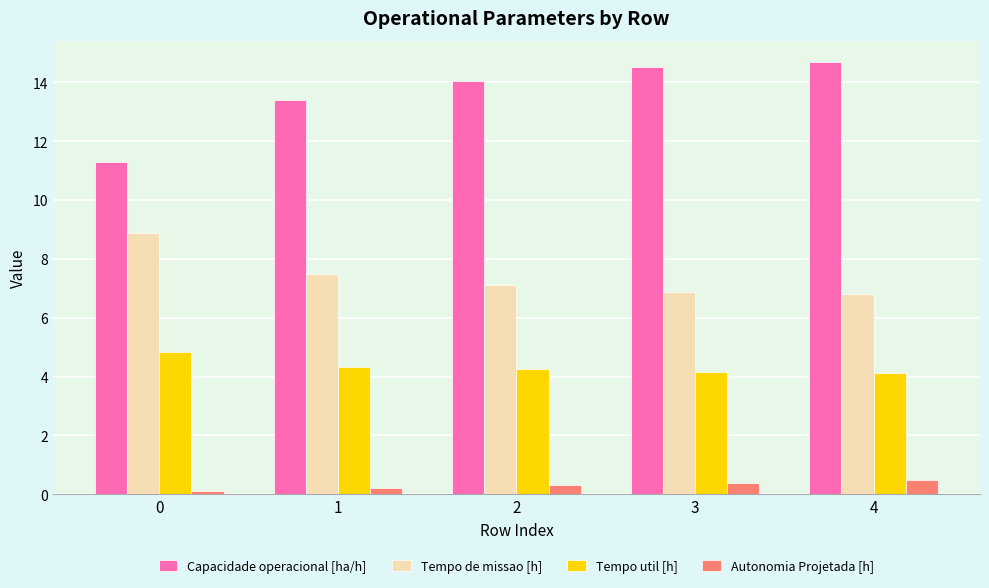

Does the chart contain stacked bars?

No